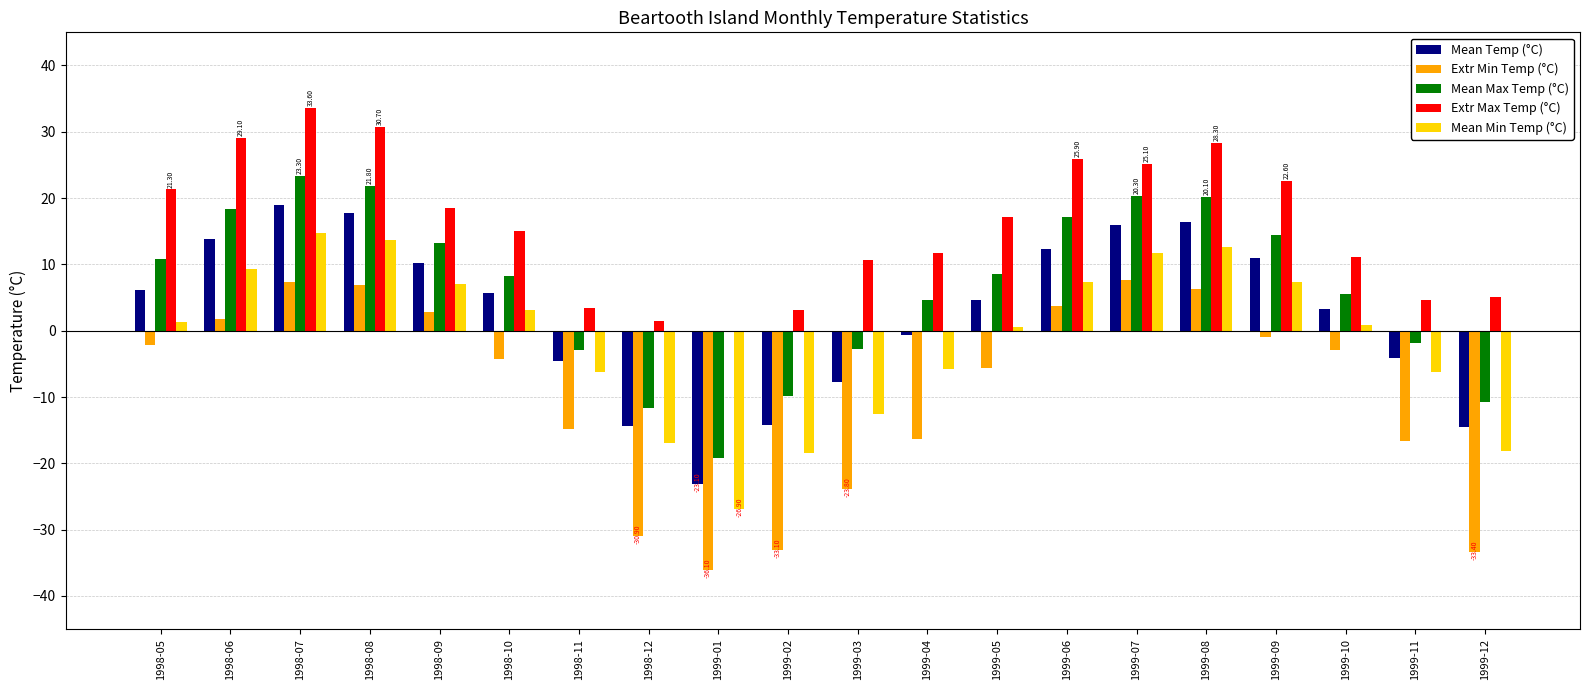

Which series has the largest total across all categories?

Extr Max Temp (°C)